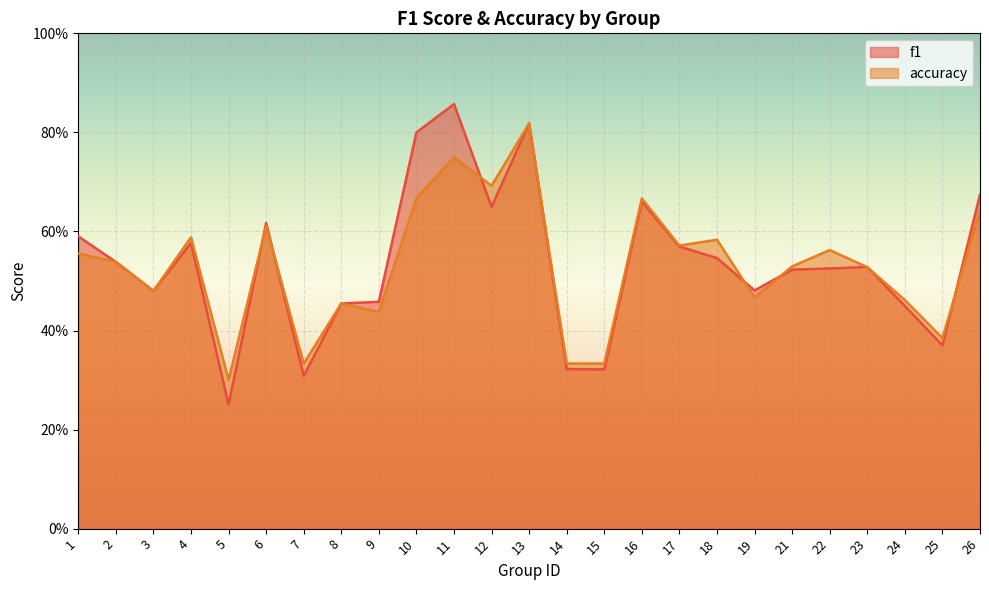

Where is f1 nearest to the value 0?

5